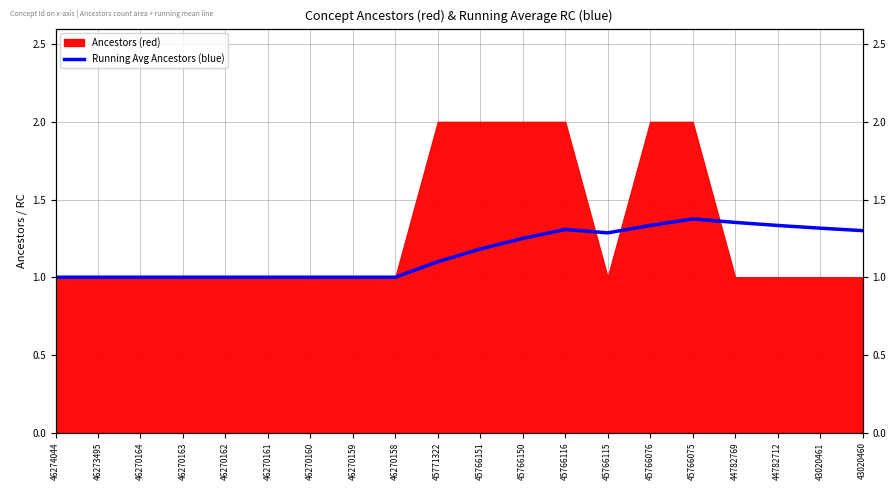

Which category has the highest value across all series?

45766075